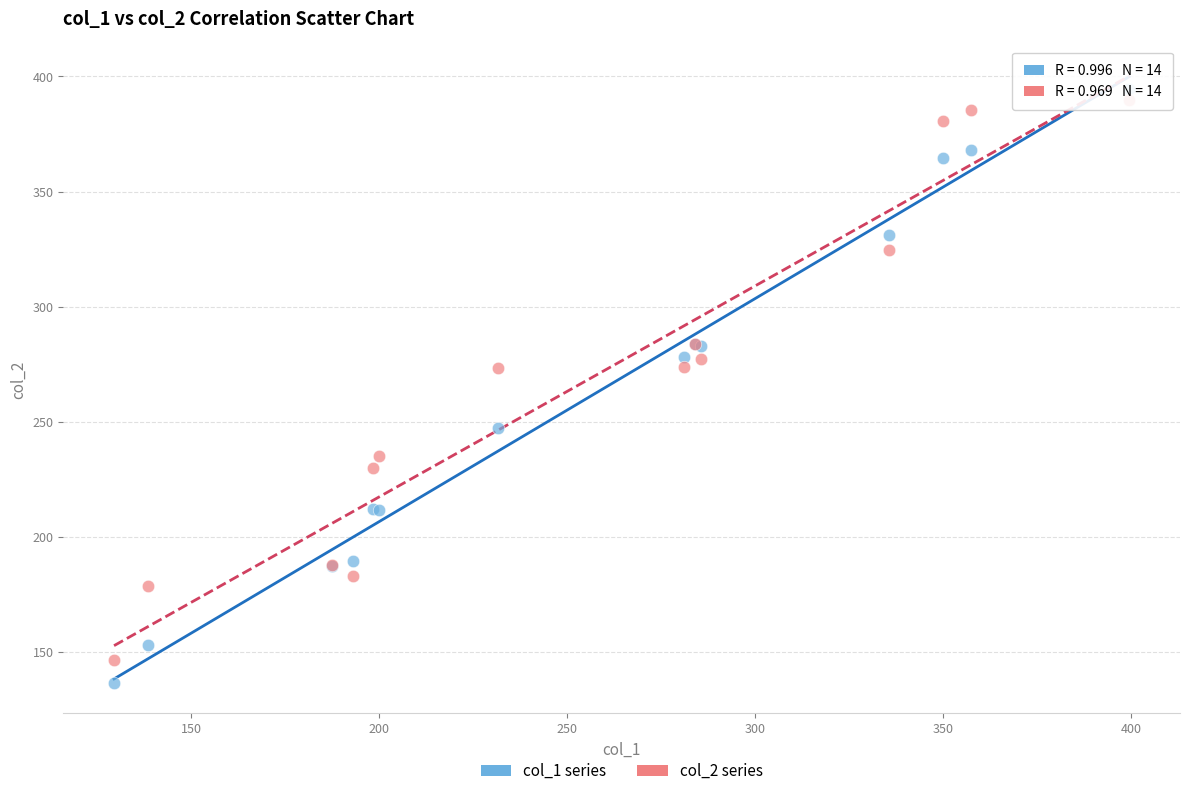

Which series has the largest Y range (max minus min)?

col_1 series